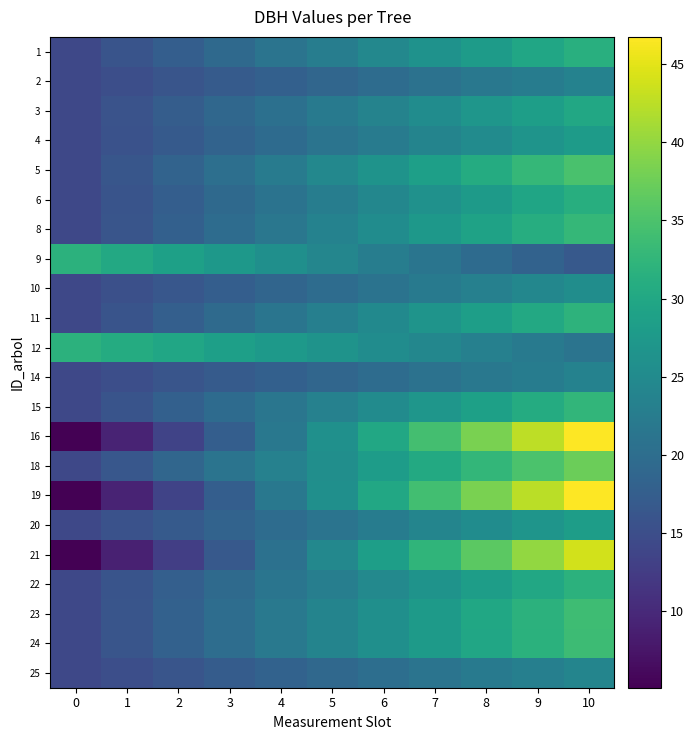

Rank the series by their maximum value, from lowest to highest.

2, 14, 25, 10, 4, 20, 3, 6, 1, 22, 9, 12, 11, 15, 8, 24, 23, 5, 18, 21, 19, 16